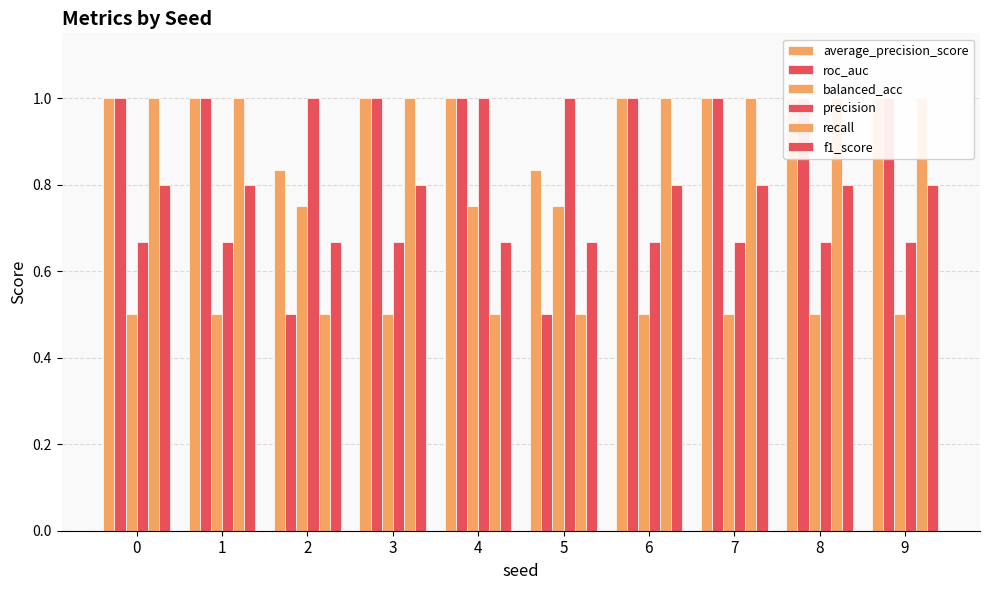

What is the value of the recall bar at the 5th from the left?

0.5